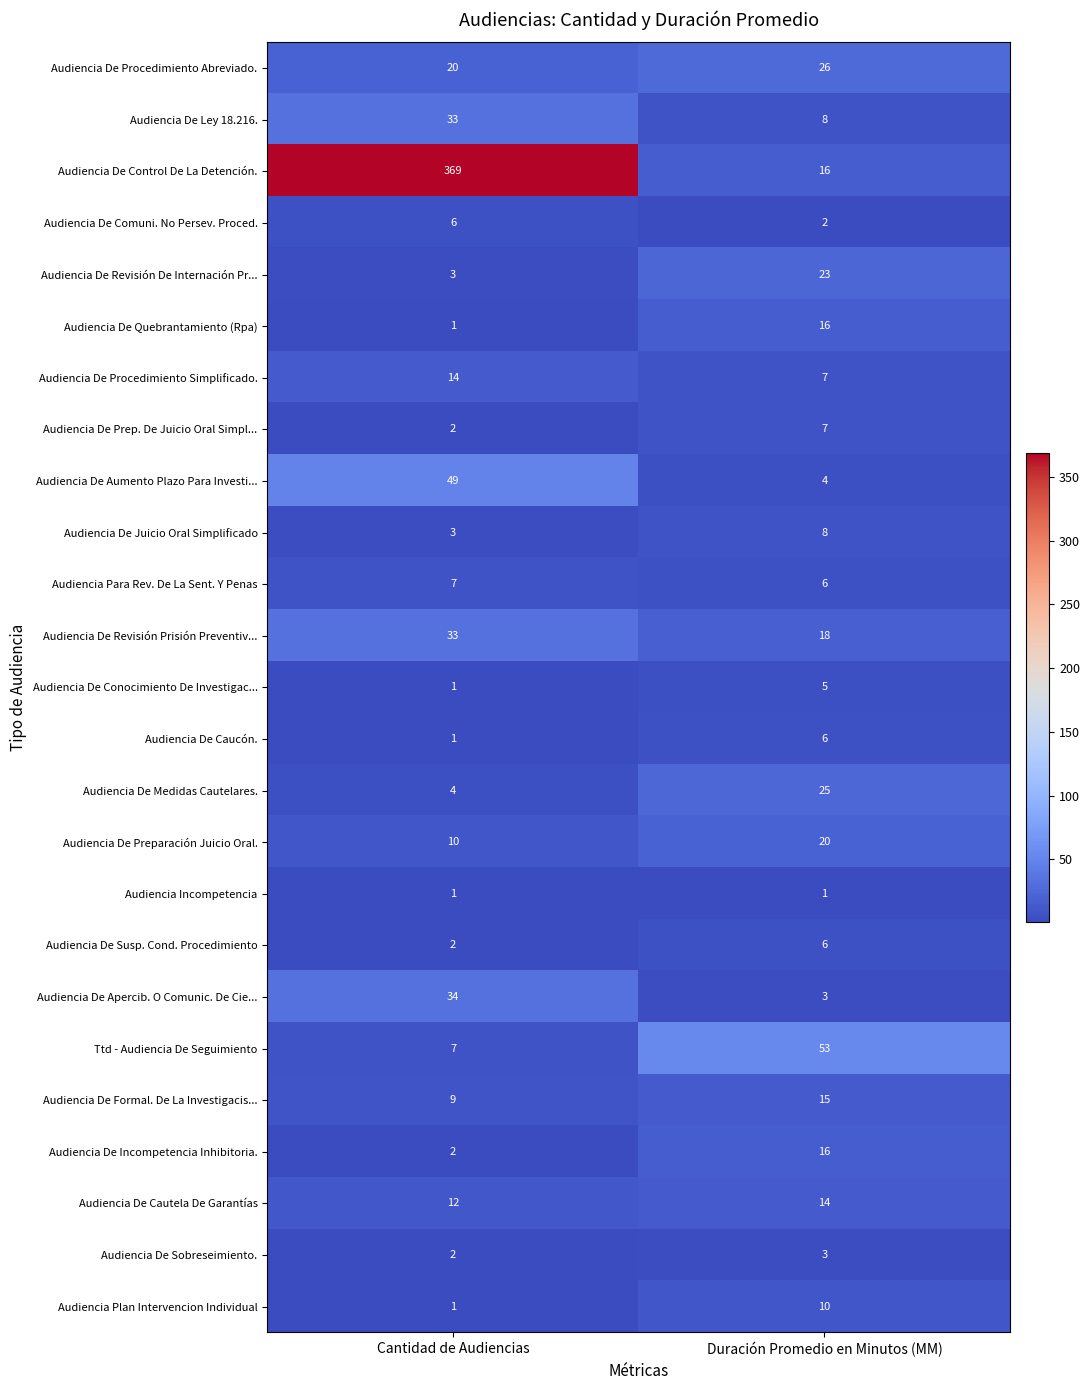

What is the minimum value for Audiencia De Juicio Oral Simplificado?

3